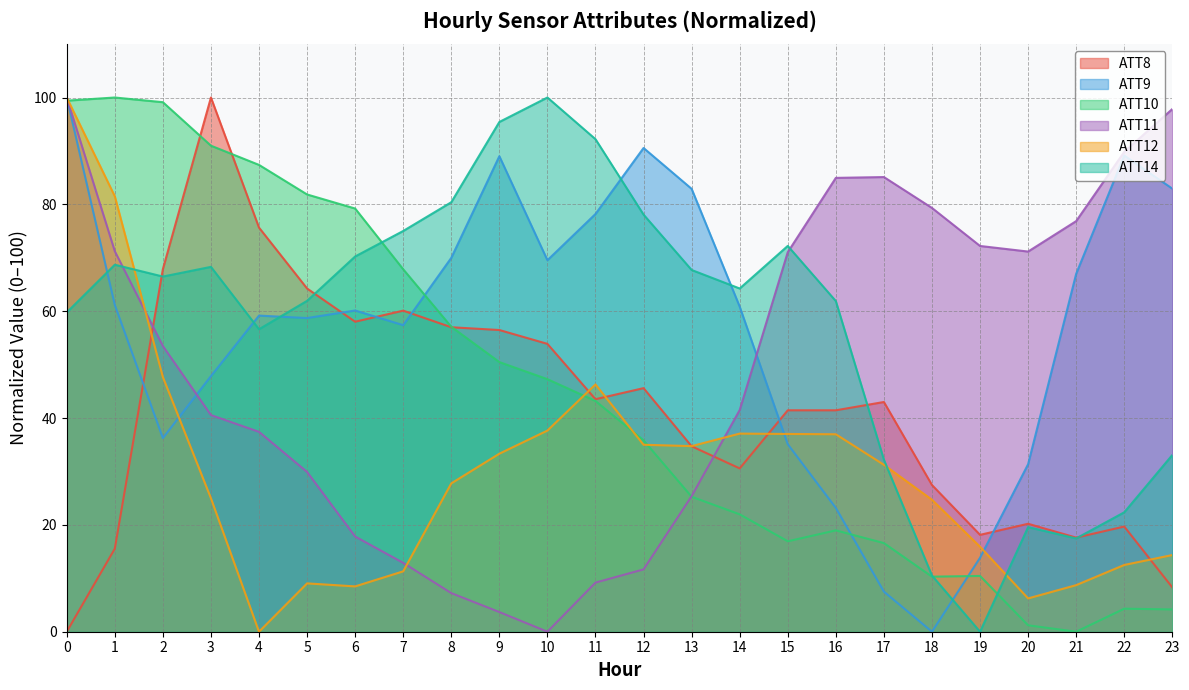

List the labels in order of ATT11 value, smallest first.

10, 9, 8, 11, 12, 7, 6, 13, 5, 4, 3, 14, 2, 15, 20, 1, 19, 21, 18, 16, 17, 22, 23, 0